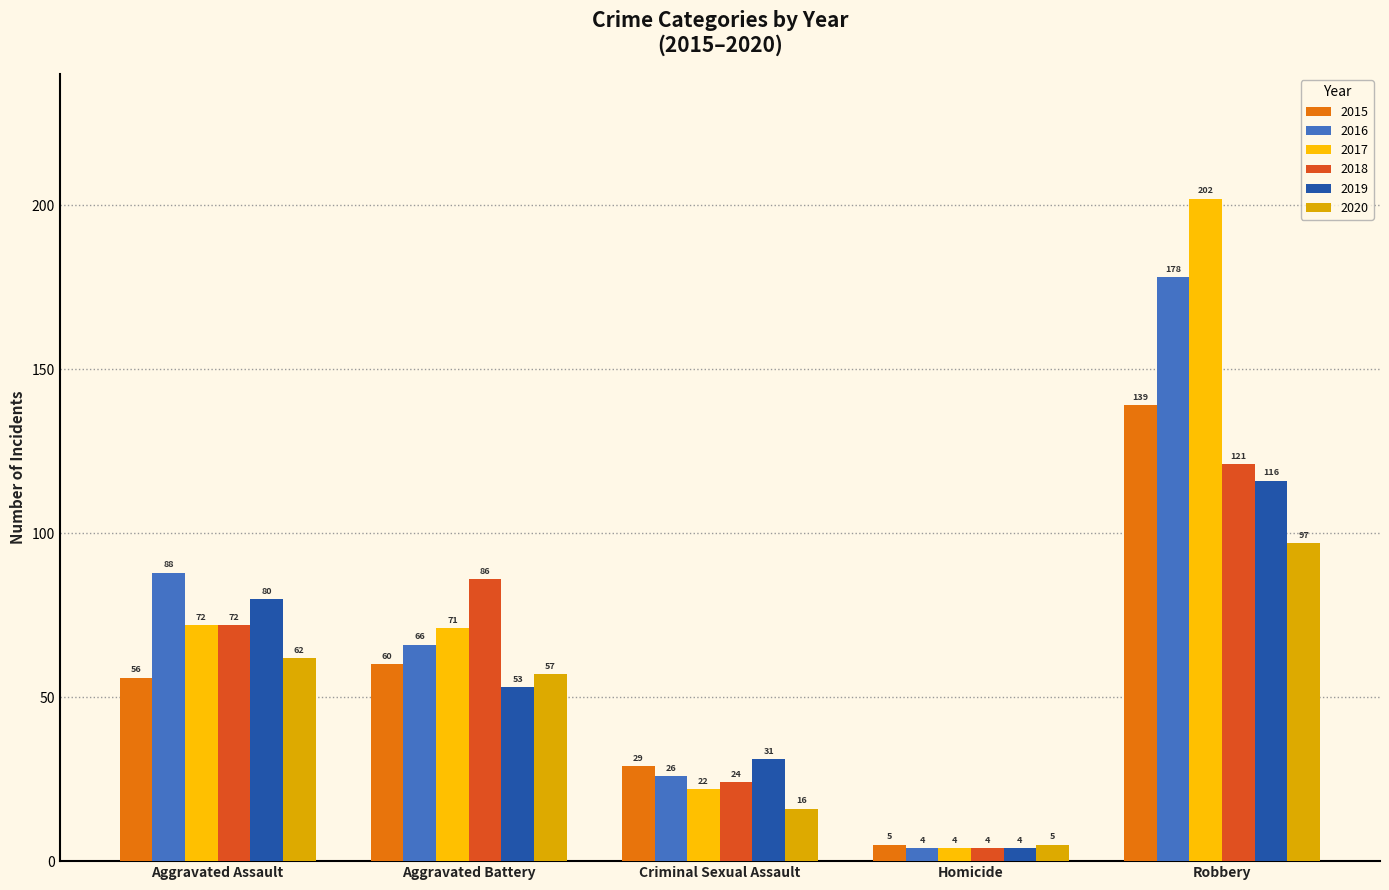

Reading left to right, transcribe all the data shown in this chart.

2015: 56	60	29	5	139
2016: 88	66	26	4	178
2017: 72	71	22	4	202
2018: 72	86	24	4	121
2019: 80	53	31	4	116
2020: 62	57	16	5	97